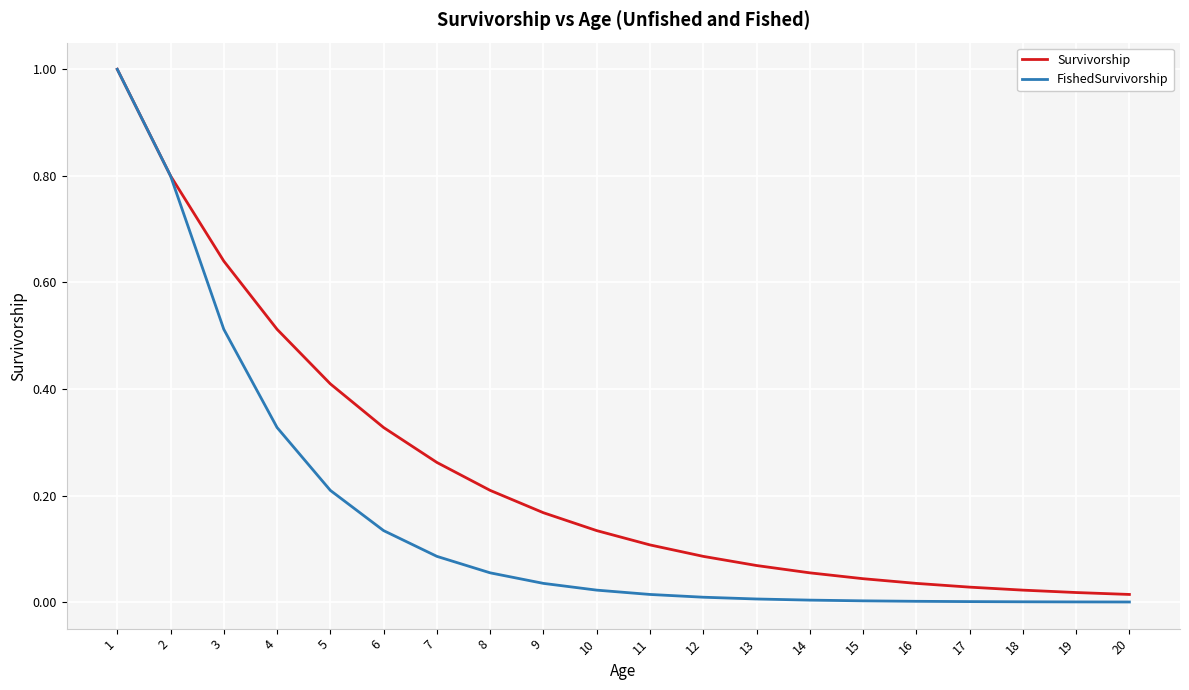

Is the value of FishedSurvivorship at 10 greater than the value of Survivorship at 1?

No